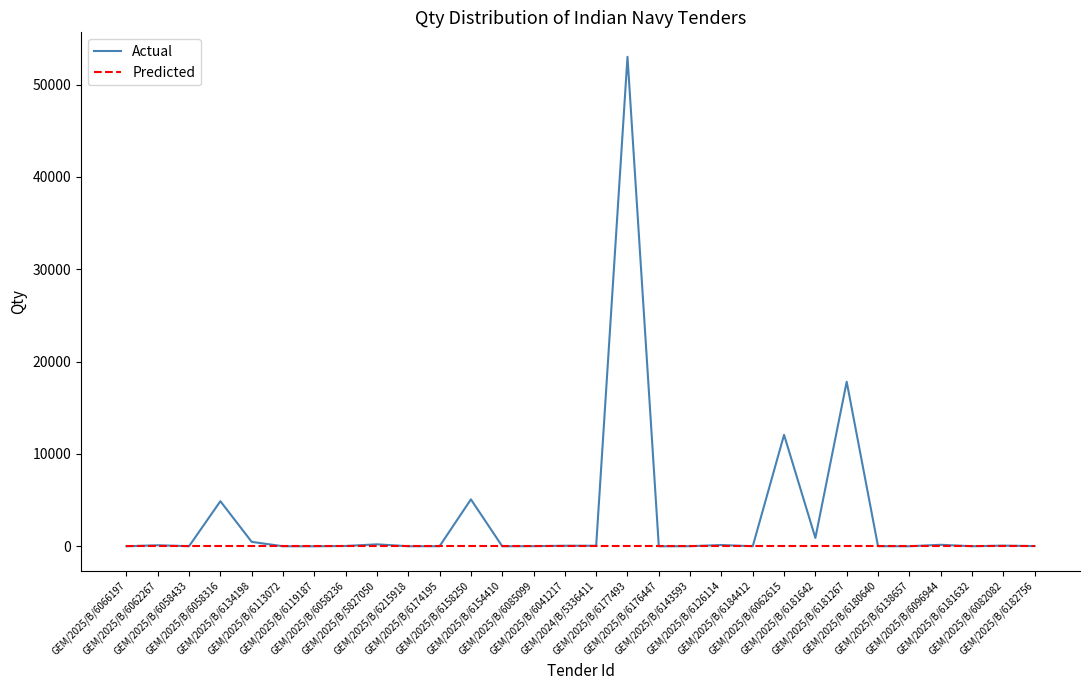

What is the difference between the highest and lowest values at GEM/2025/B/5827050?

208